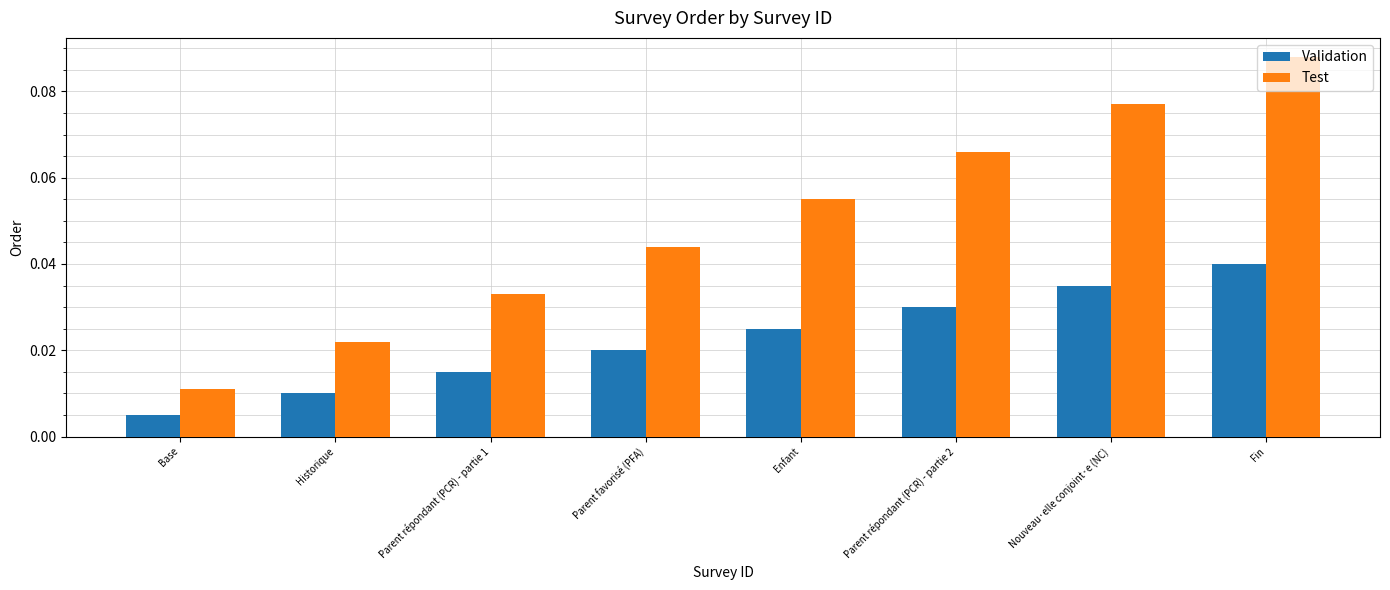

Which series has the largest range (max minus min)?

Test